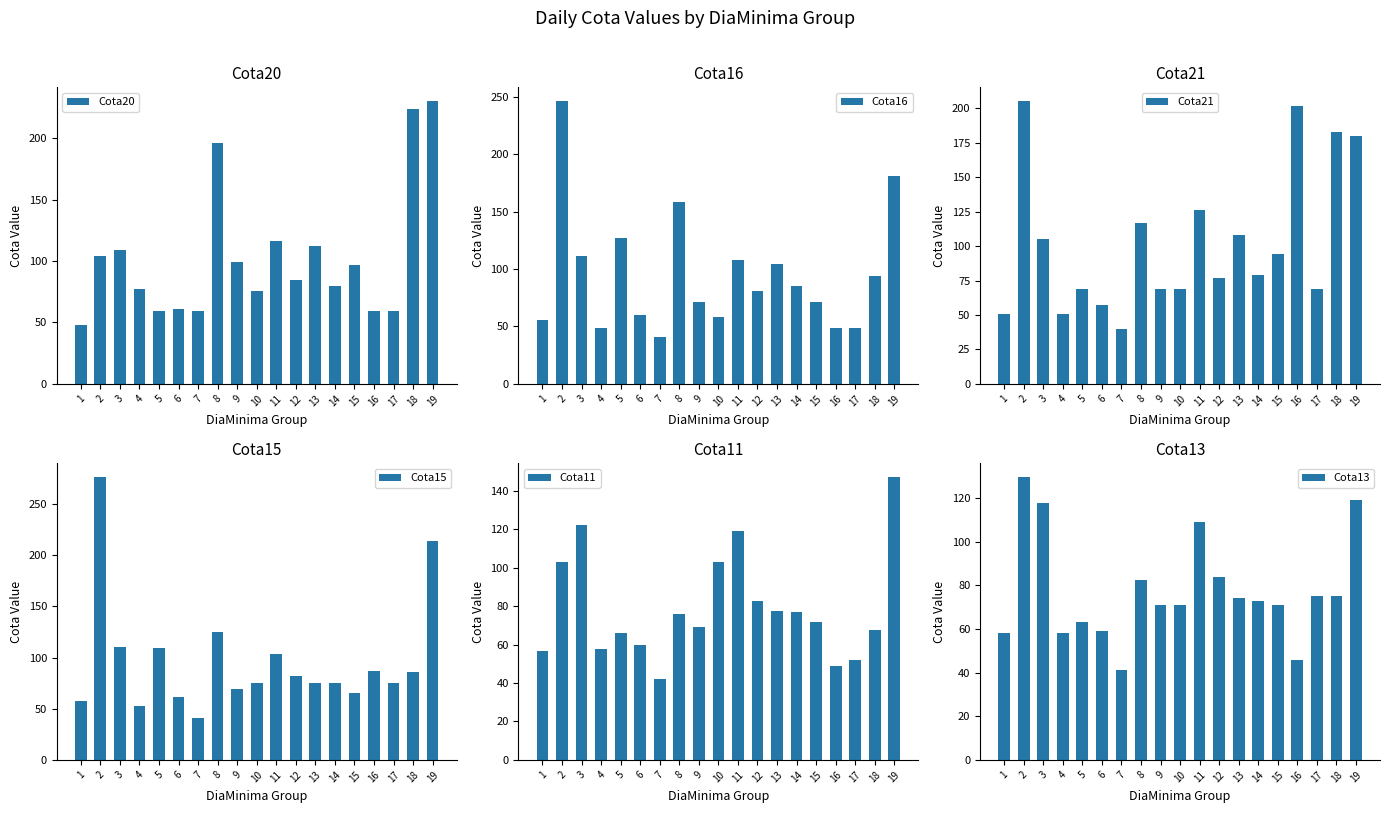

How many bars are there in total?

114